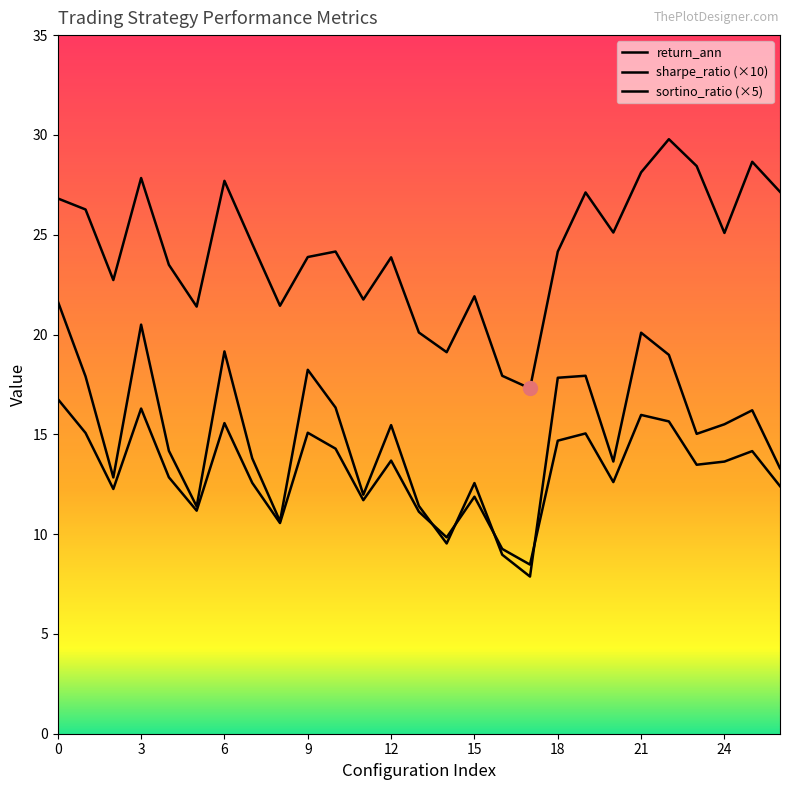

How many data points in sortino_ratio (×5) are above 15?

14